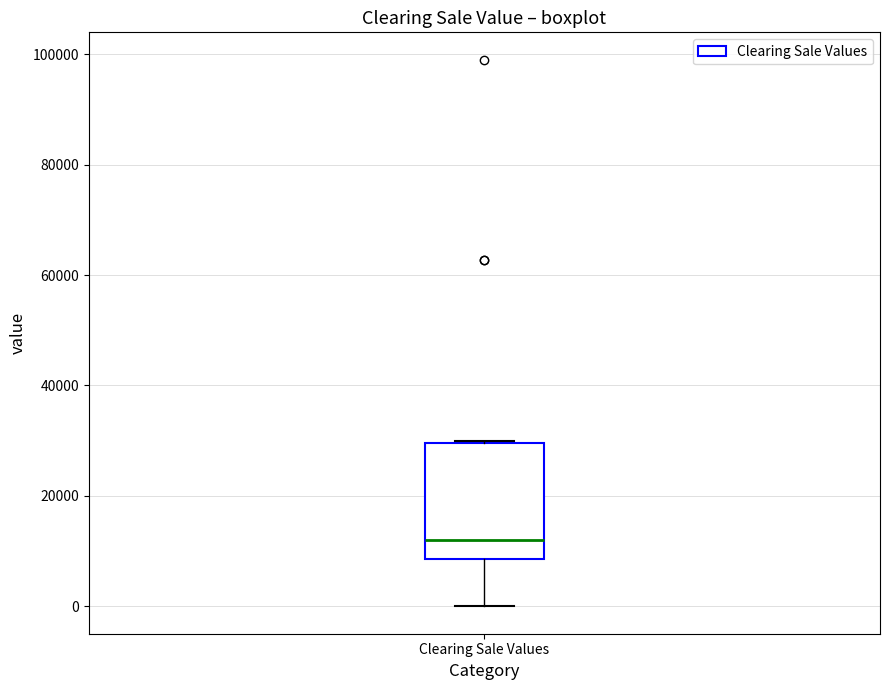

Transcribe this box plot: give where the median line is, the range the box spans, and where the two whiskers end, as read against the y-axis. The values are not printed on the chart, so give them approximately, as read against the axis.

median 12000, box 8000 to 30000, whiskers 0 to 30000